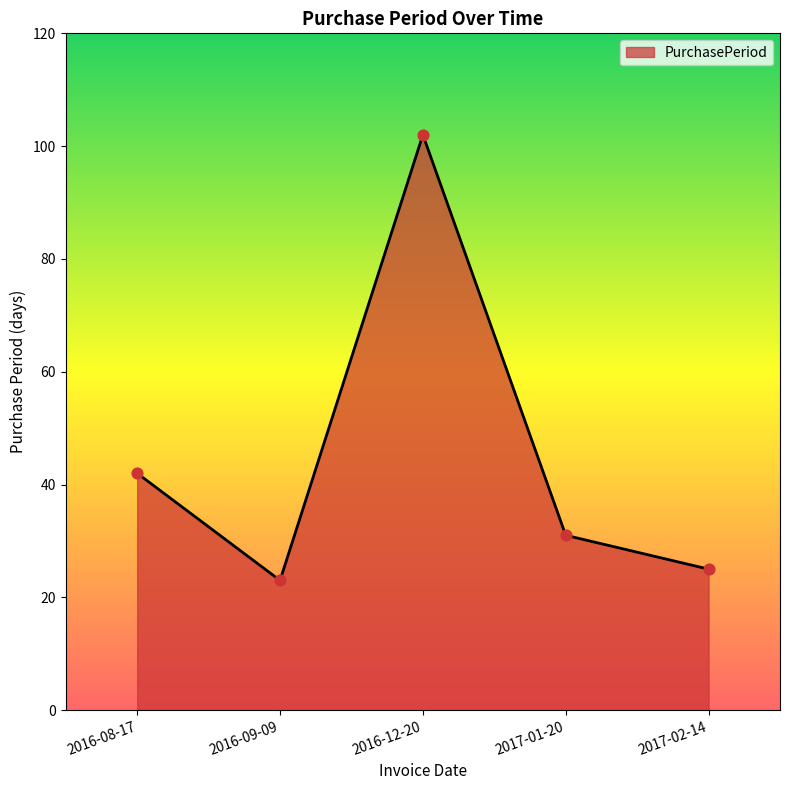

Approximately how many times larger is the value at 2017-01-20 compared to 2017-02-14?

1.2